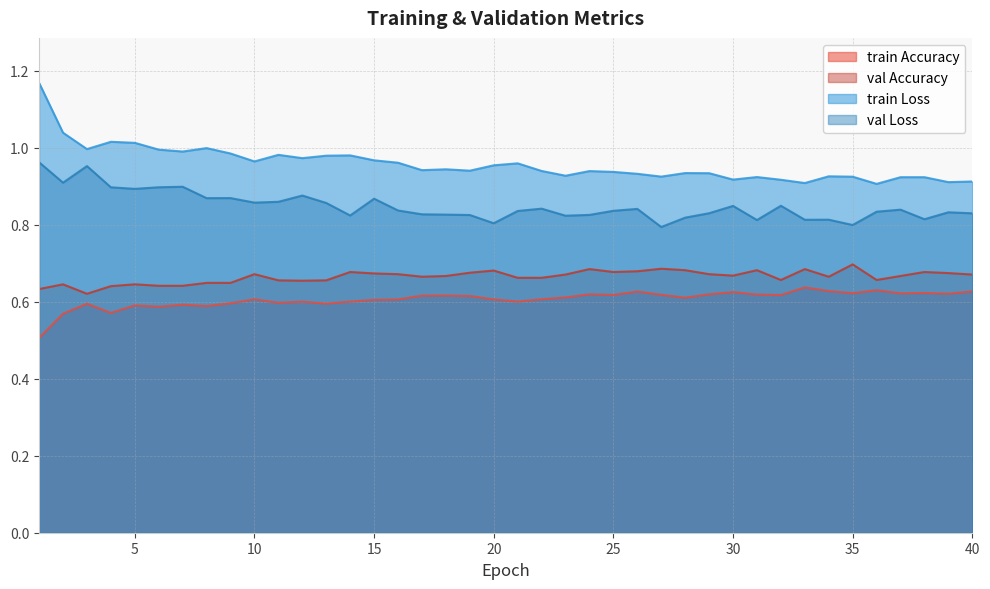

What is the difference between the second highest and second lowest values in the val Loss series?

0.2